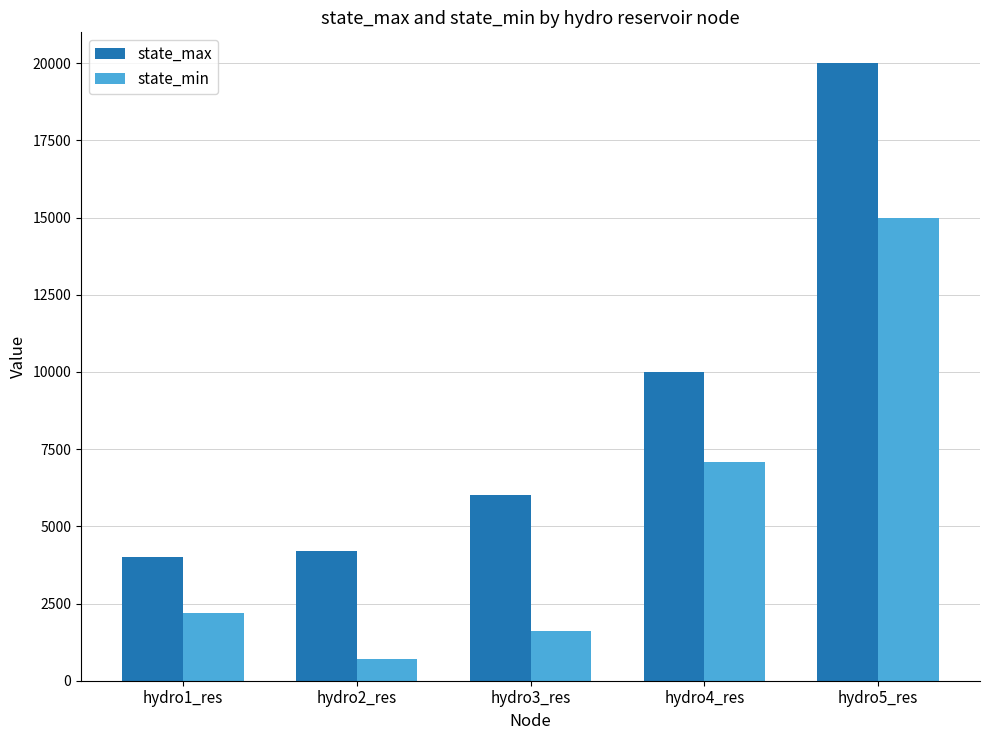

What is the difference between the state_min values at hydro5_res and hydro3_res?

13400